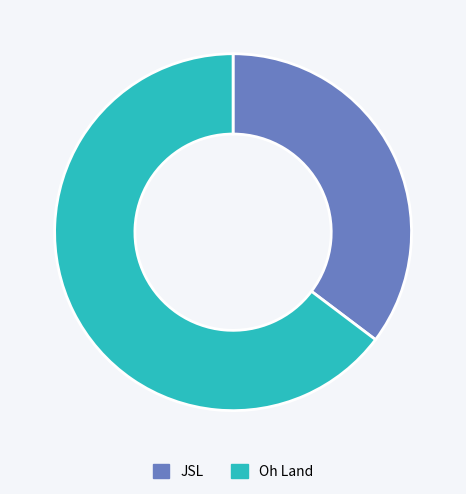

How many slices are in this pie chart?

2